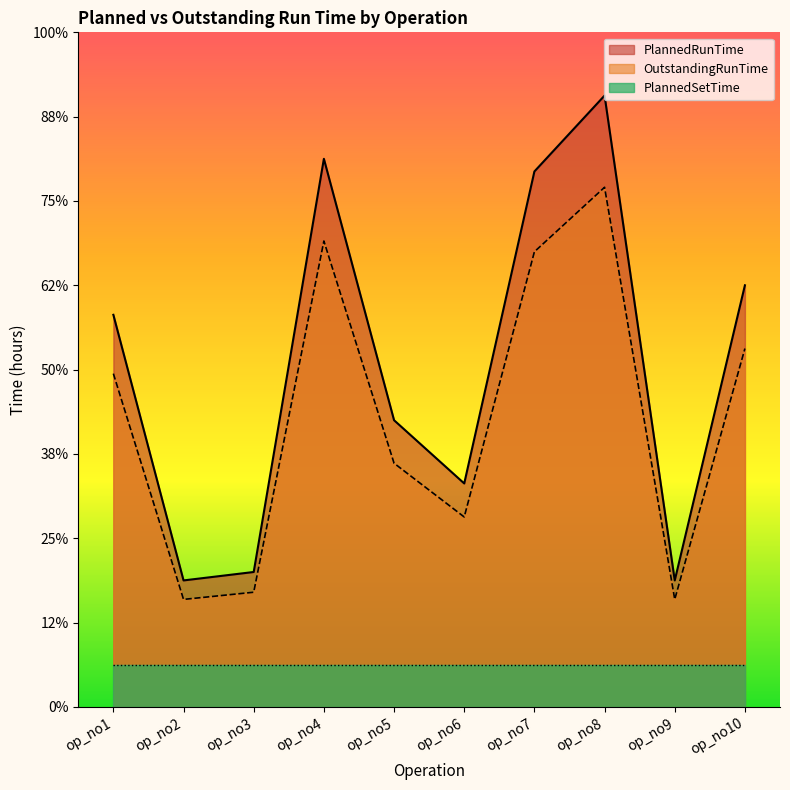

True or false: OutstandingRunTime and PlannedRunTime intersect in this chart.

False